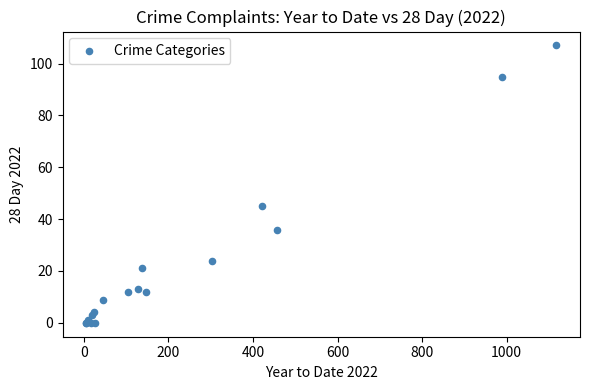

What Y value in the scatter plot is closest to 53?

45